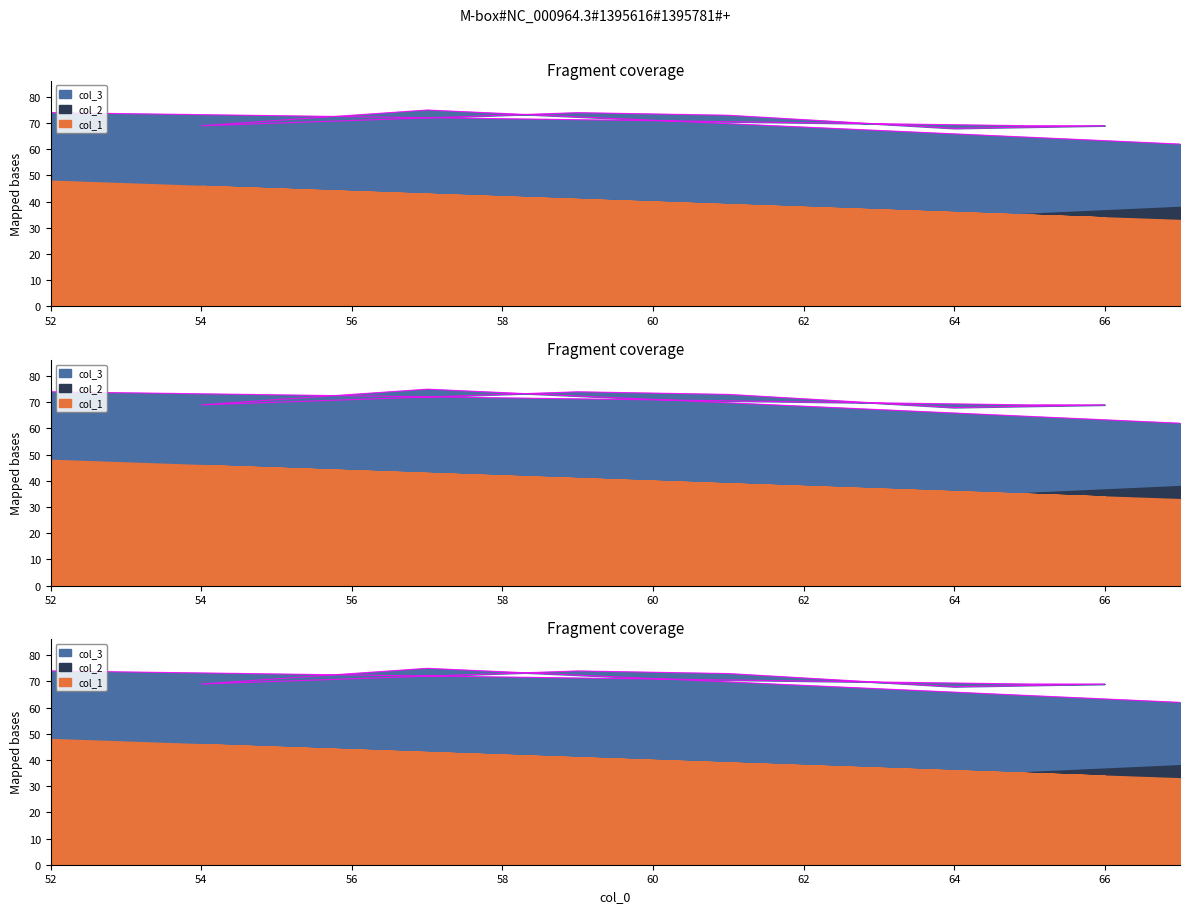

At which category does col_3 reach its first local peak?

57